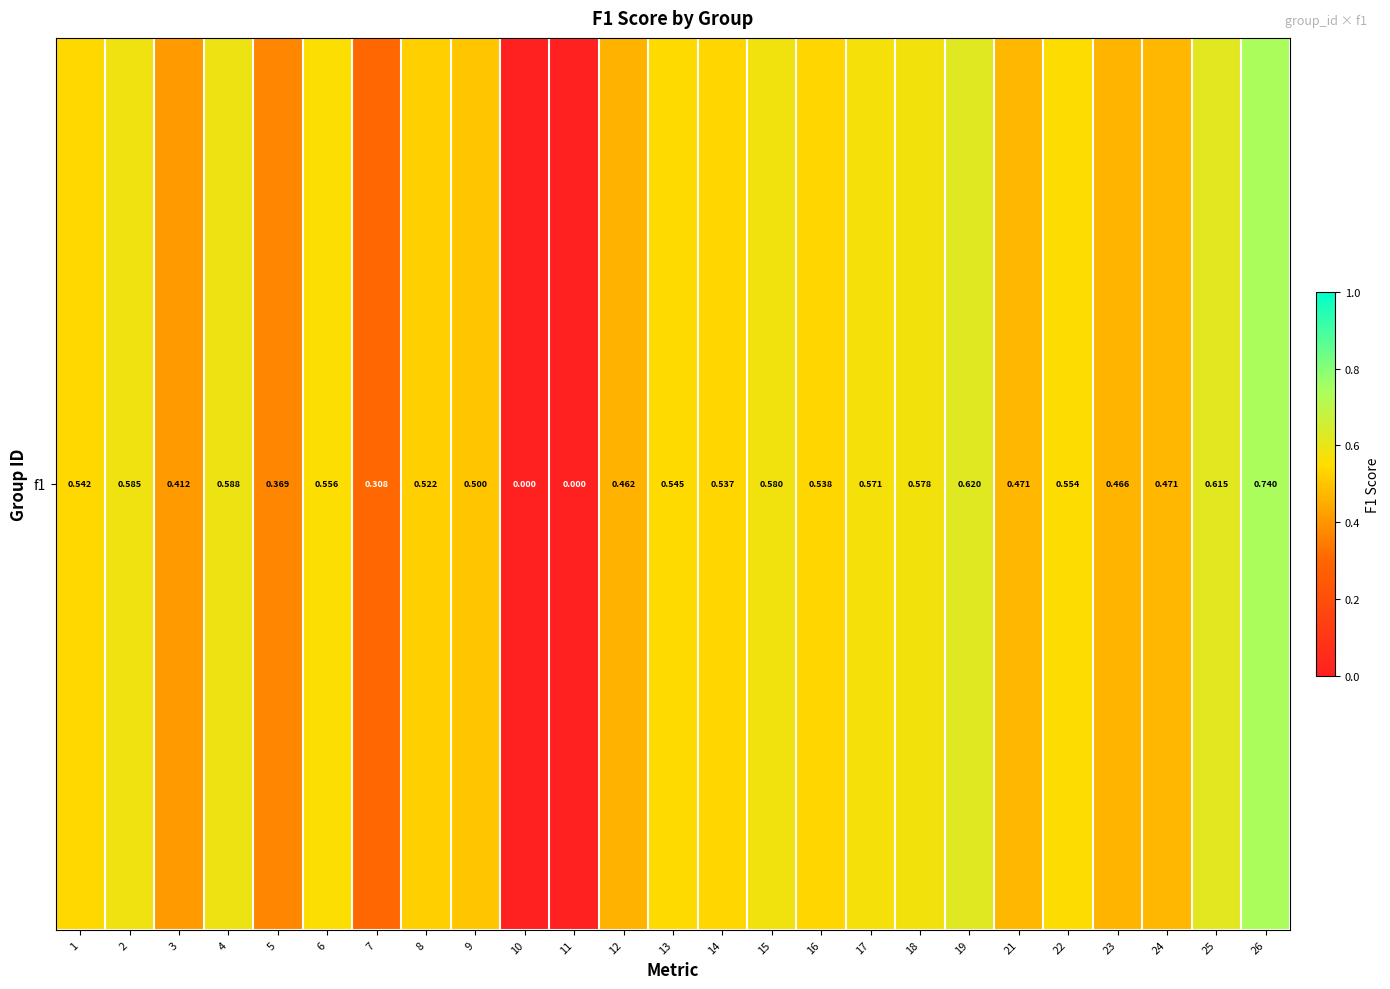

What is the change in value from 22 to 24?

-0.1